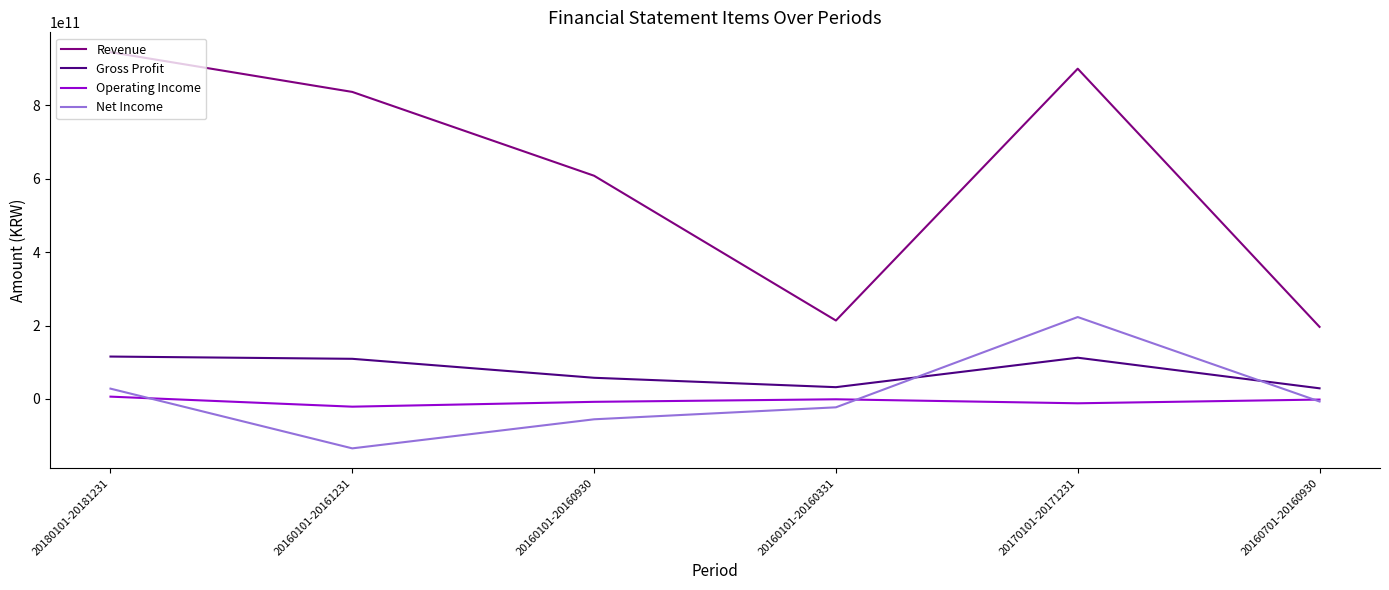

What is the spread (max minus min) of values at 20180101-20181231?

939356980974